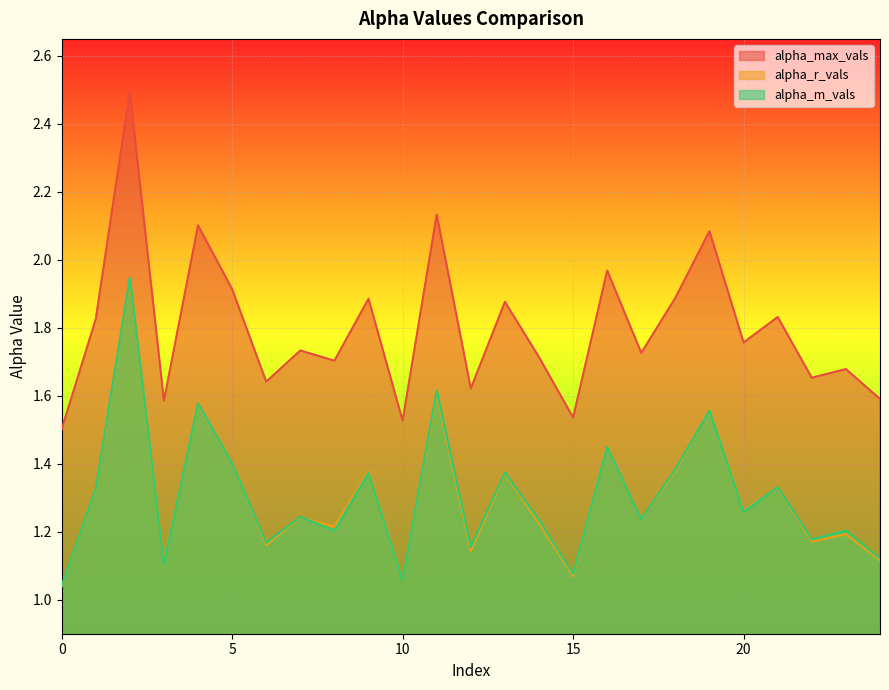

What is the spread (max minus min) of values at 21?

0.5